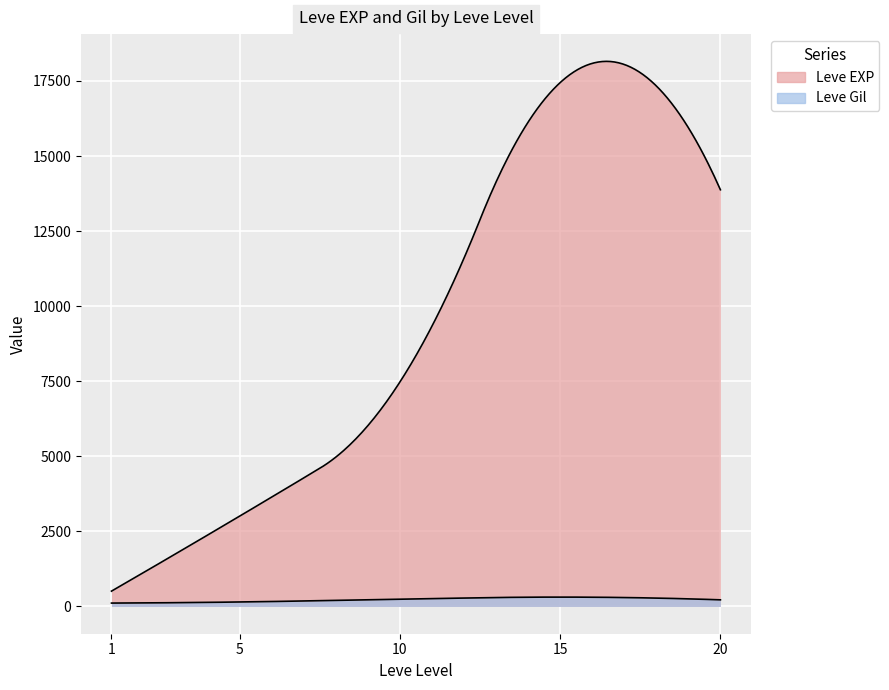

How many values in the Leve Gil series exceed 170?

14